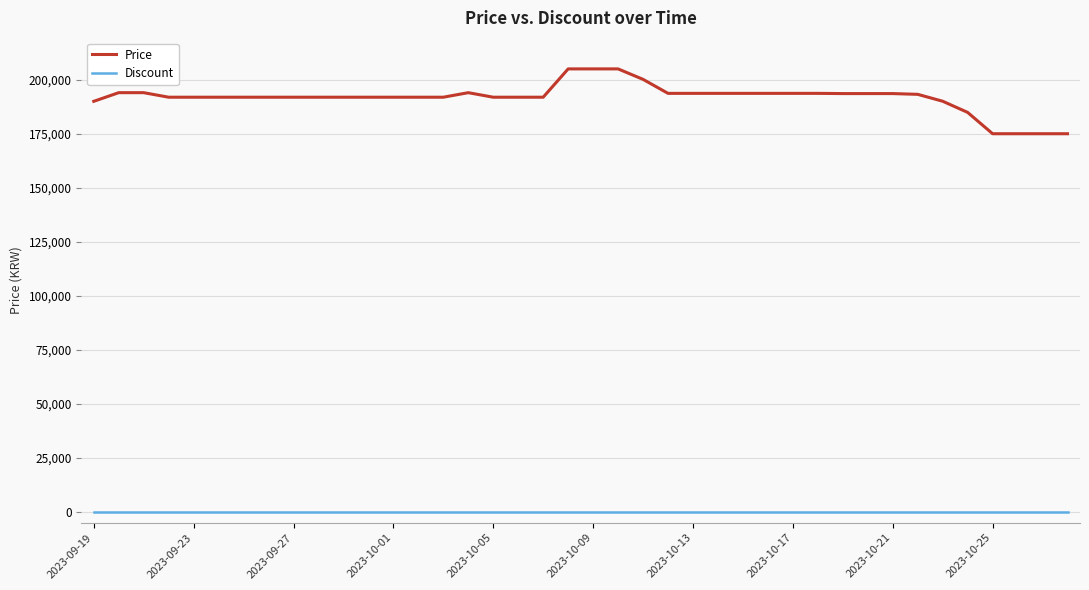

What are all the series names shown in the legend?

Price, Discount